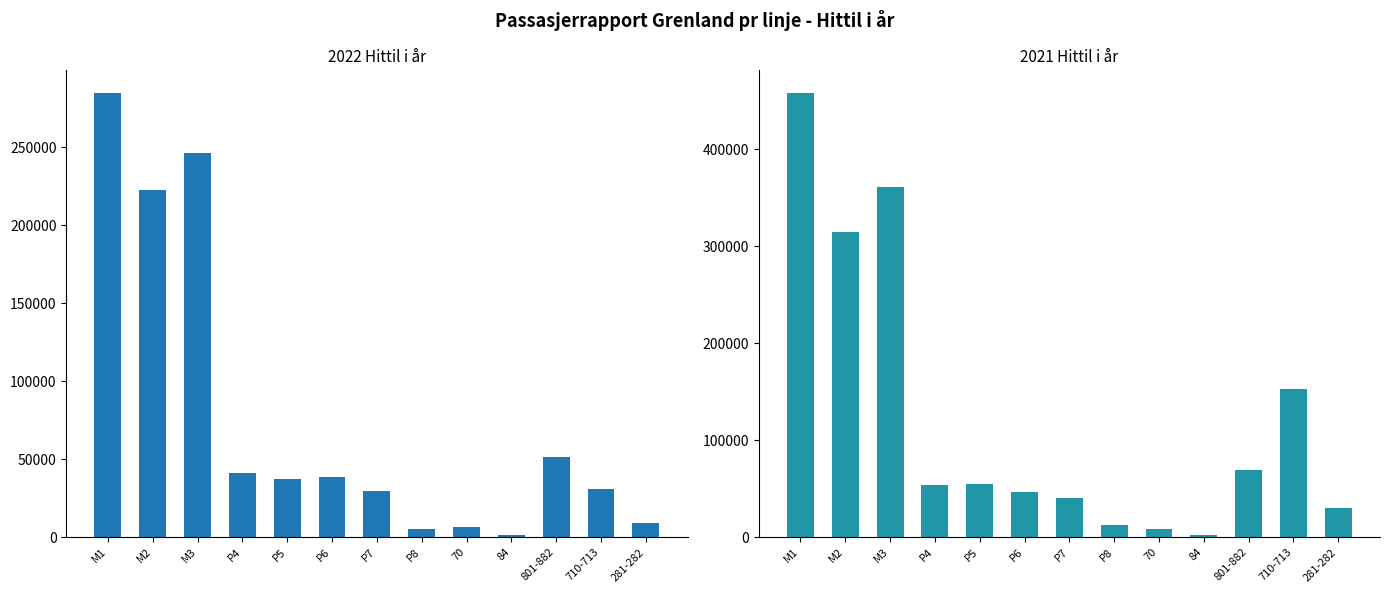

What position from the left is M3?

3